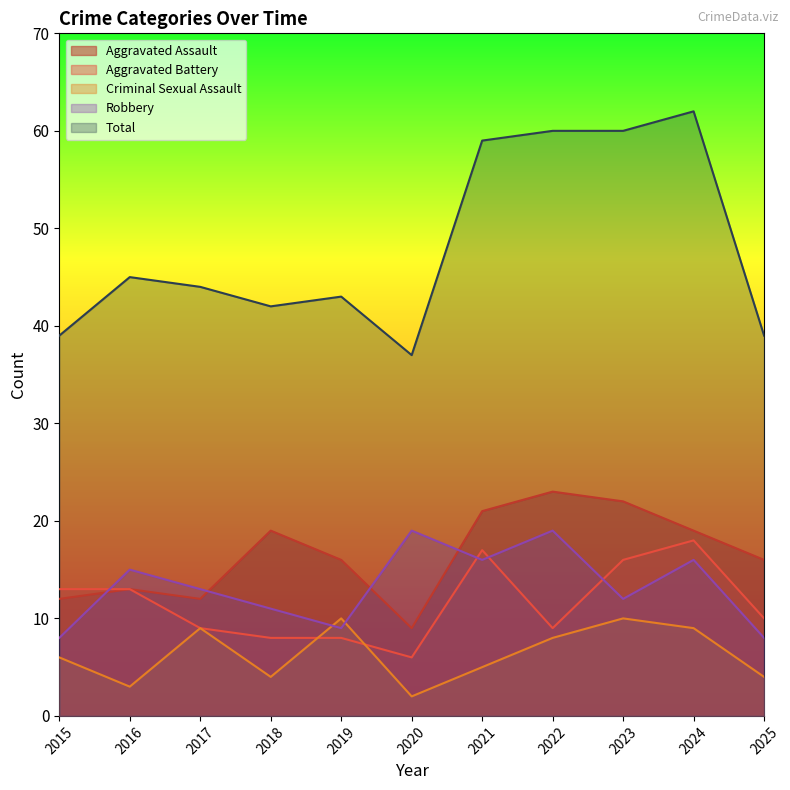

Which series has the largest range (max minus min)?

Total